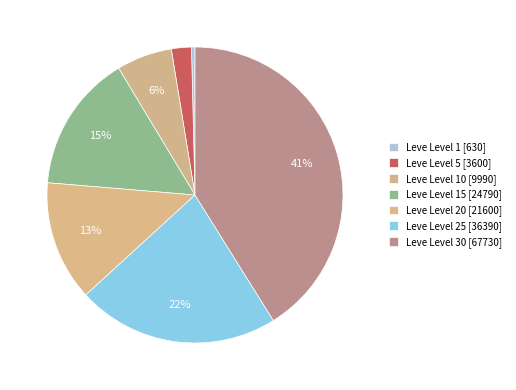

How many segments does this pie chart have?

7